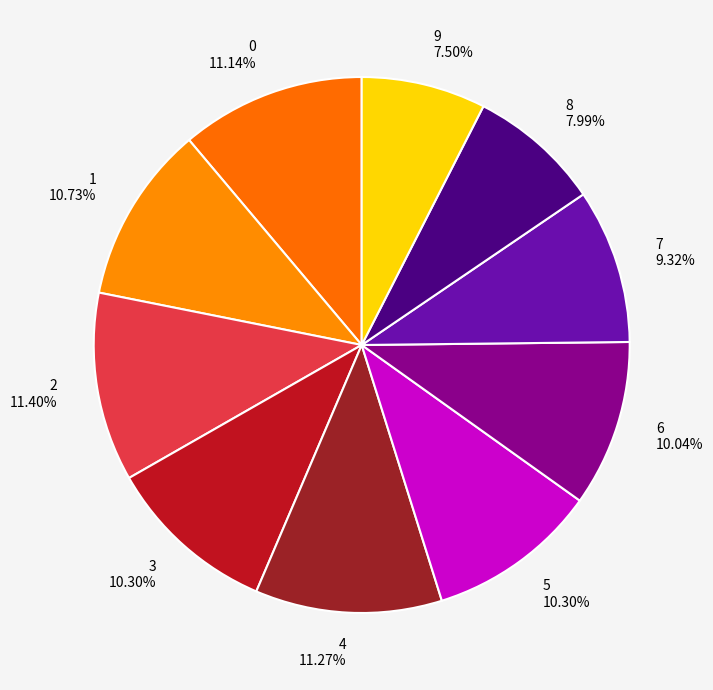

Do 0 and 8 together represent more than half of the pie?

No